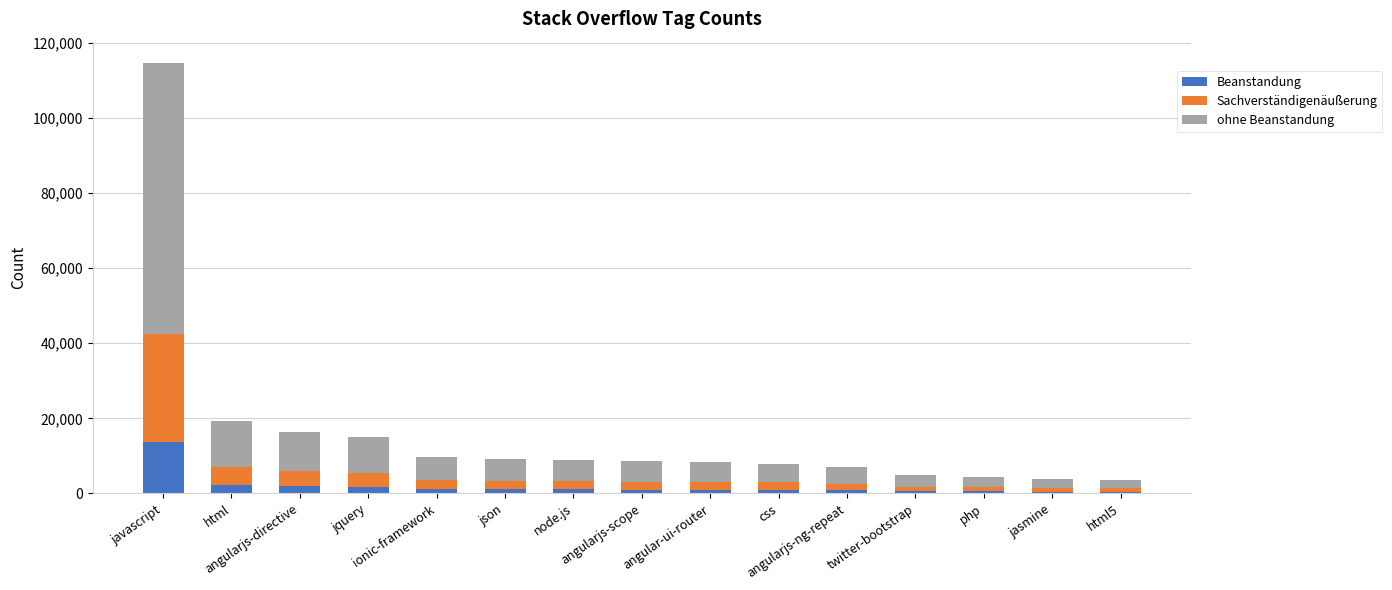

What is the difference between the maximum and second lowest values in the Beanstandung series?

13300.8